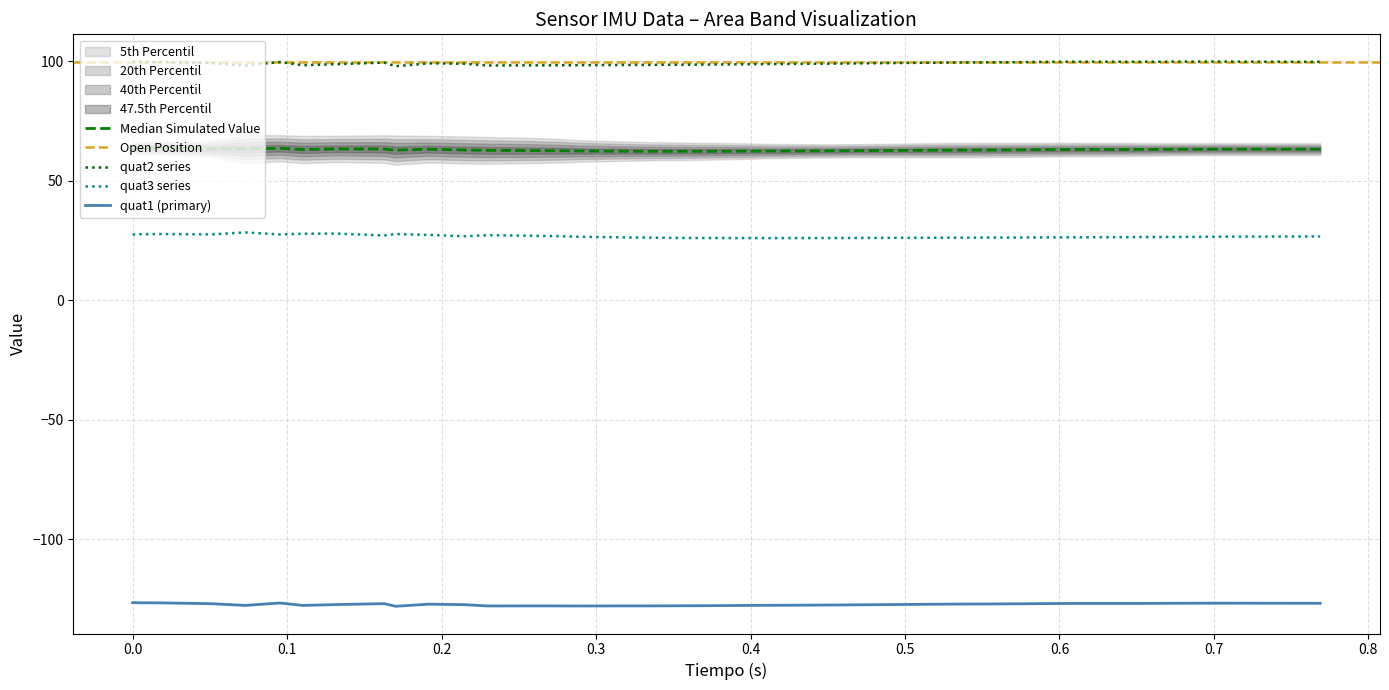

True or false: quat1 (primary) and quat2 series cross at least once.

False